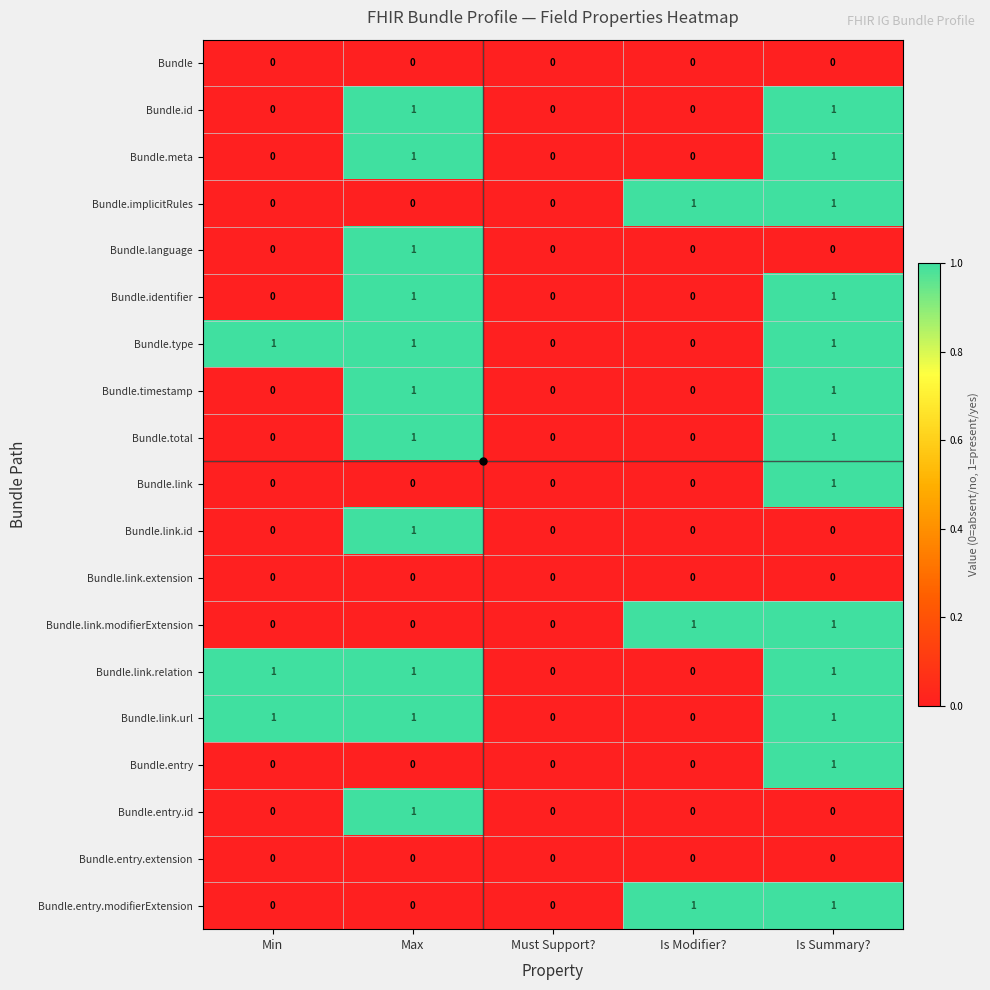

At which category is the sum across all series the highest?

Is Summary?